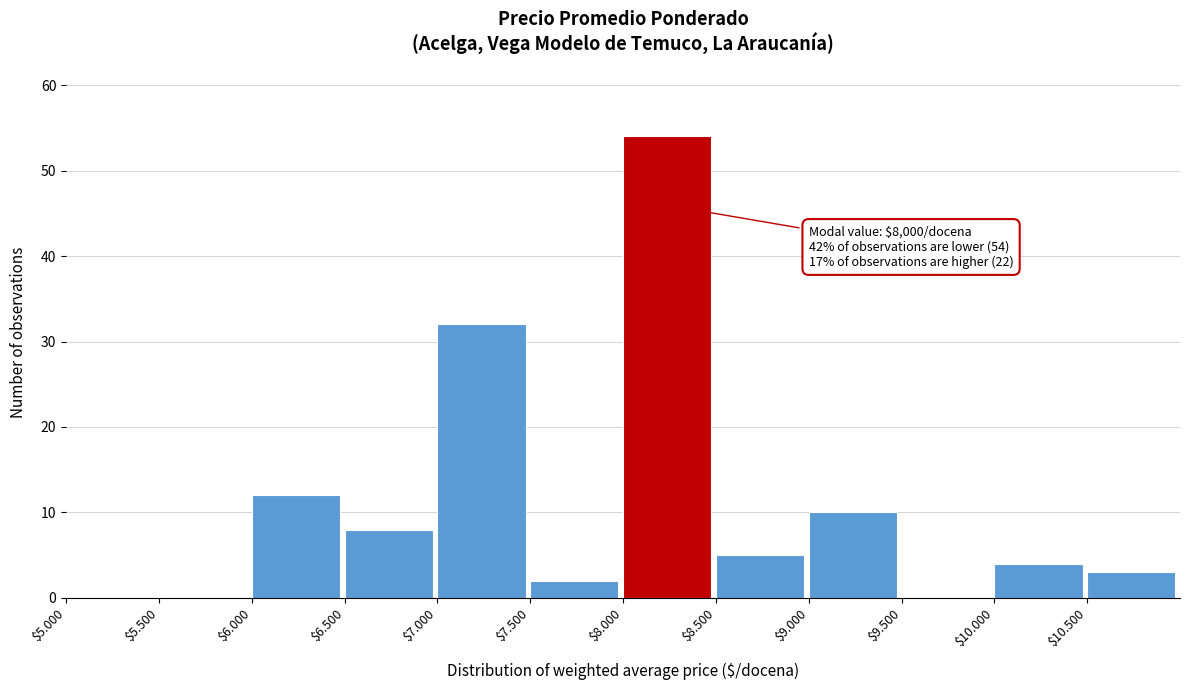

The value at $5.000 is 0. True or false?

True